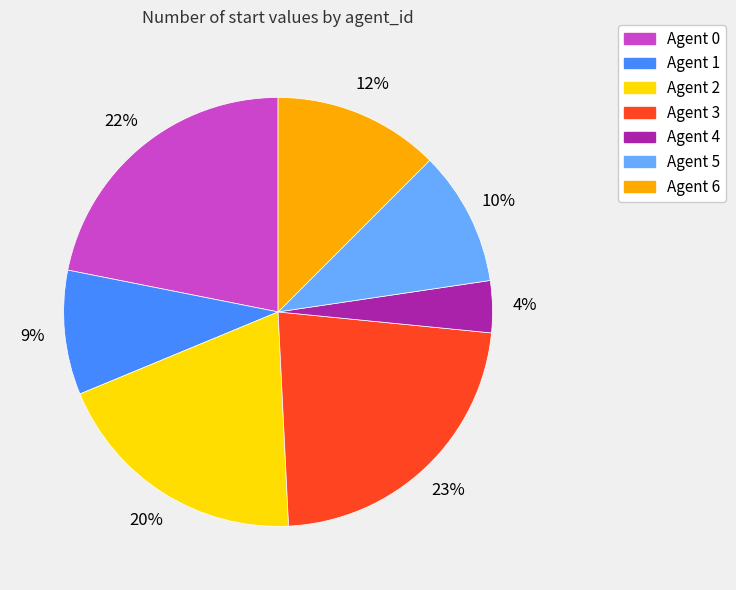

What percentage is the Agent 3 slice, to the nearest percent?

23%